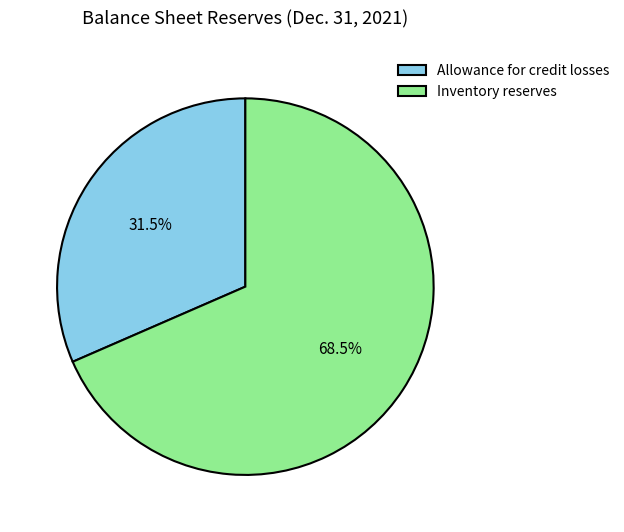

Which slice represents more than half of the pie?

Inventory reserves